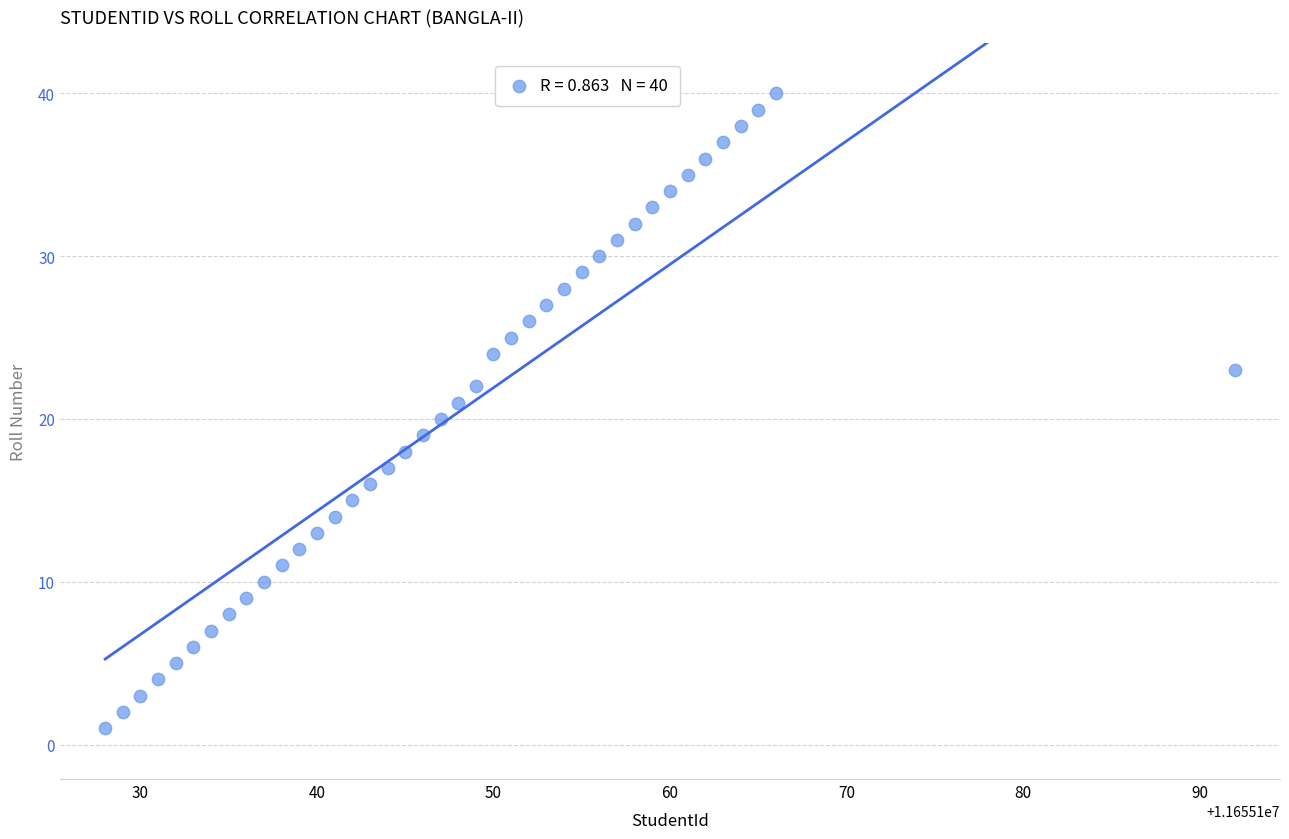

What is the range of Y values (max minus min)?

39